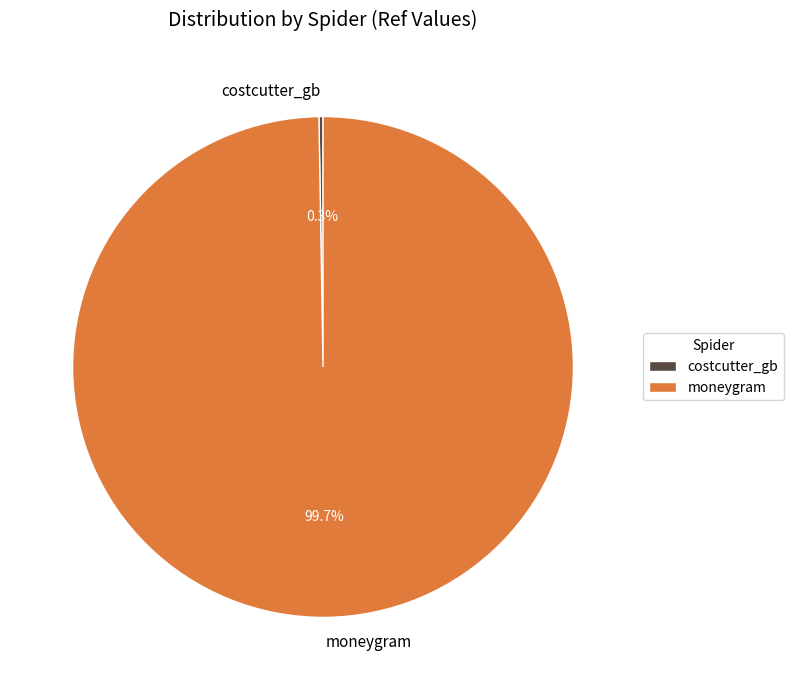

What portion of the pie excludes moneygram?

0.3%